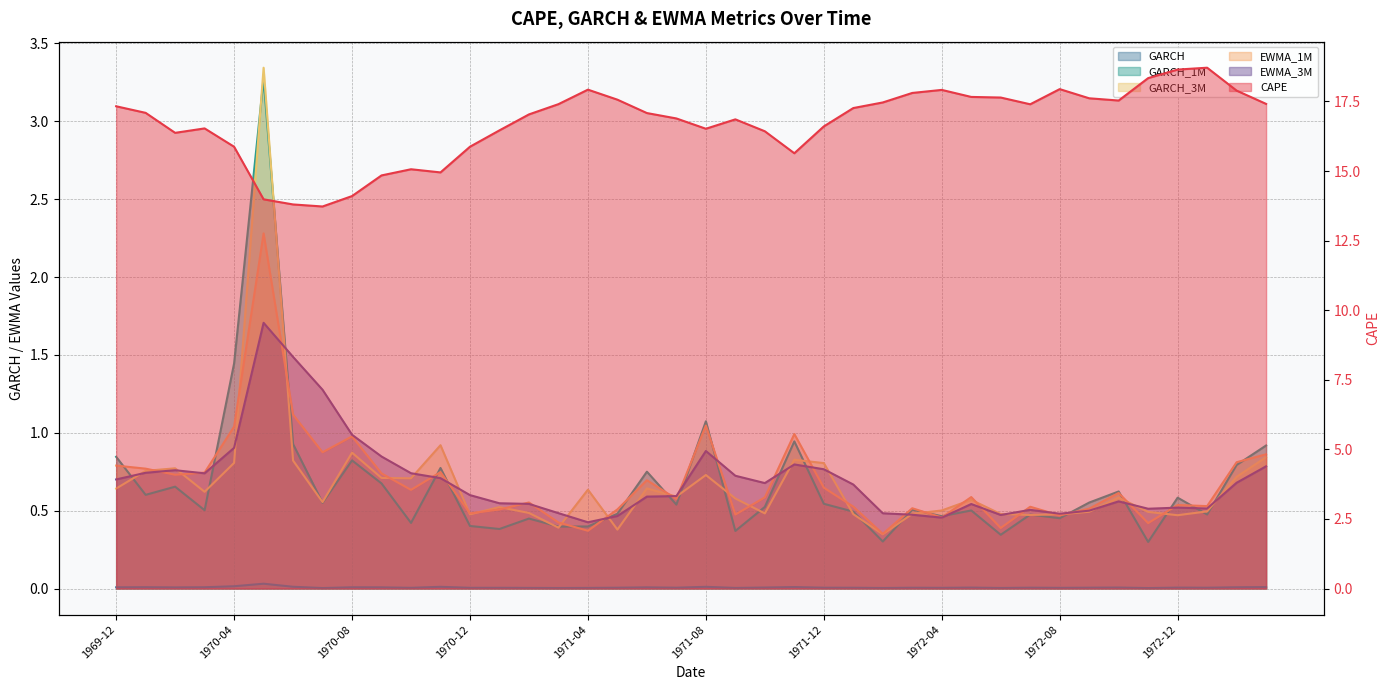

True or false: EWMA_1M has a value of 0.7 at 1971-11.

False